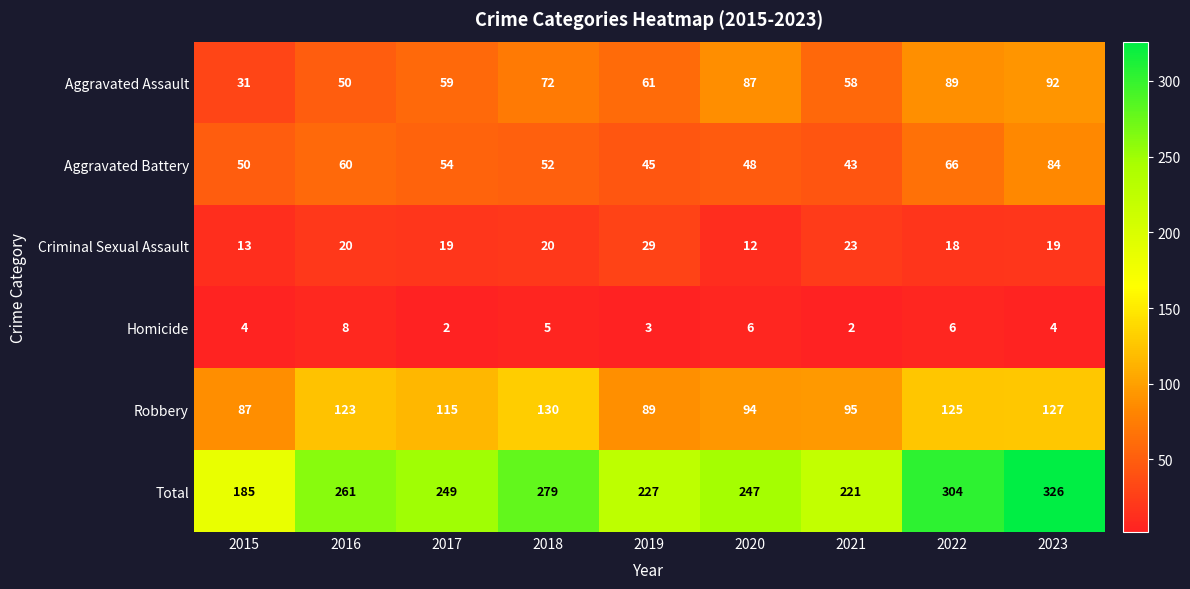

What is the maximum value shown in the chart?

326